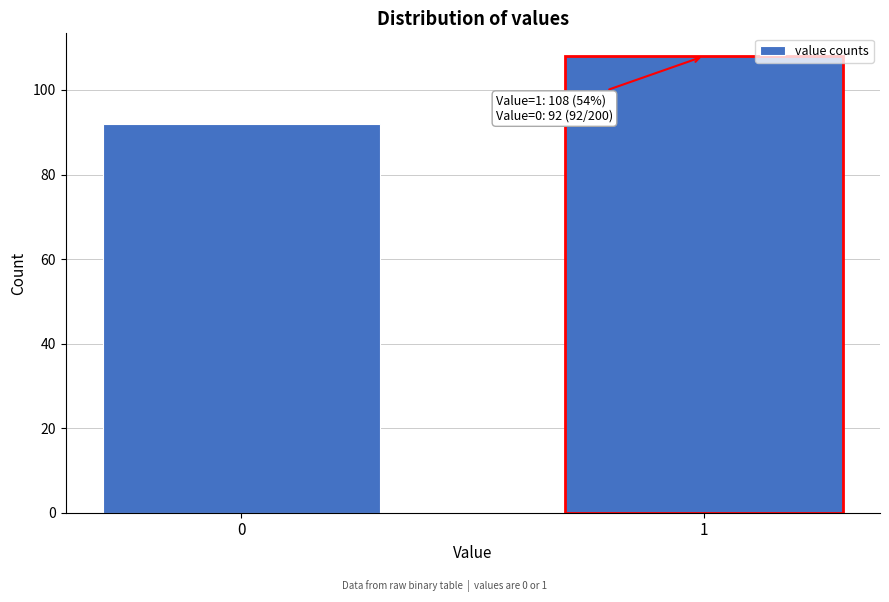

Reading left to right, extract all data points from this chart.

0=92	1=108